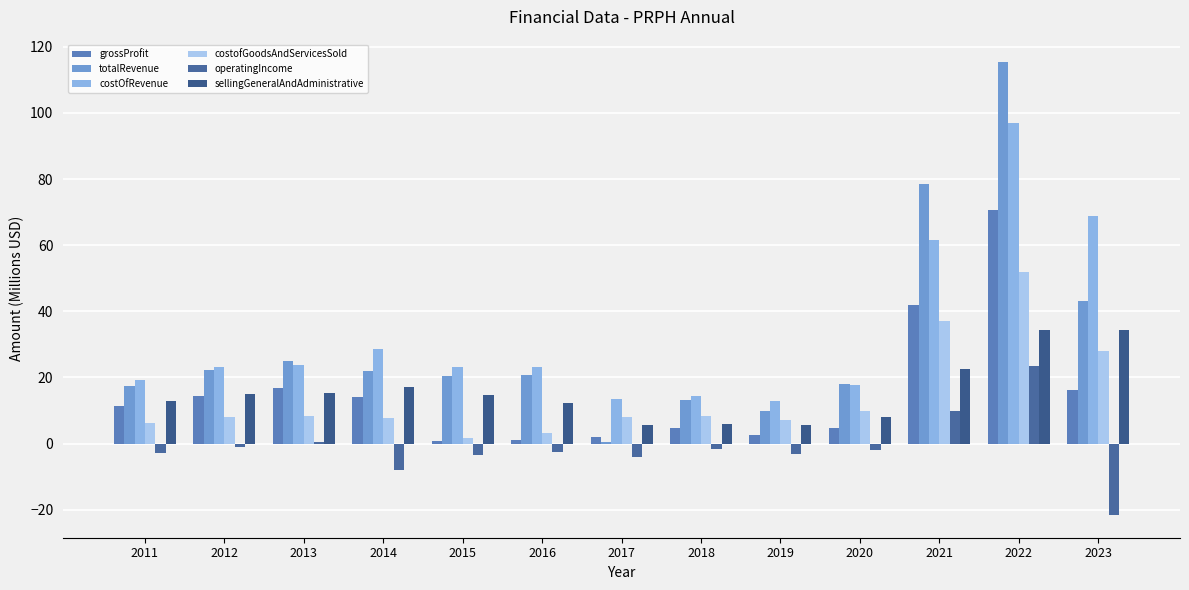

What are all the series names shown in the legend?

grossProfit, totalRevenue, costOfRevenue, costofGoodsAndServicesSold, operatingIncome, sellingGeneralAndAdministrative